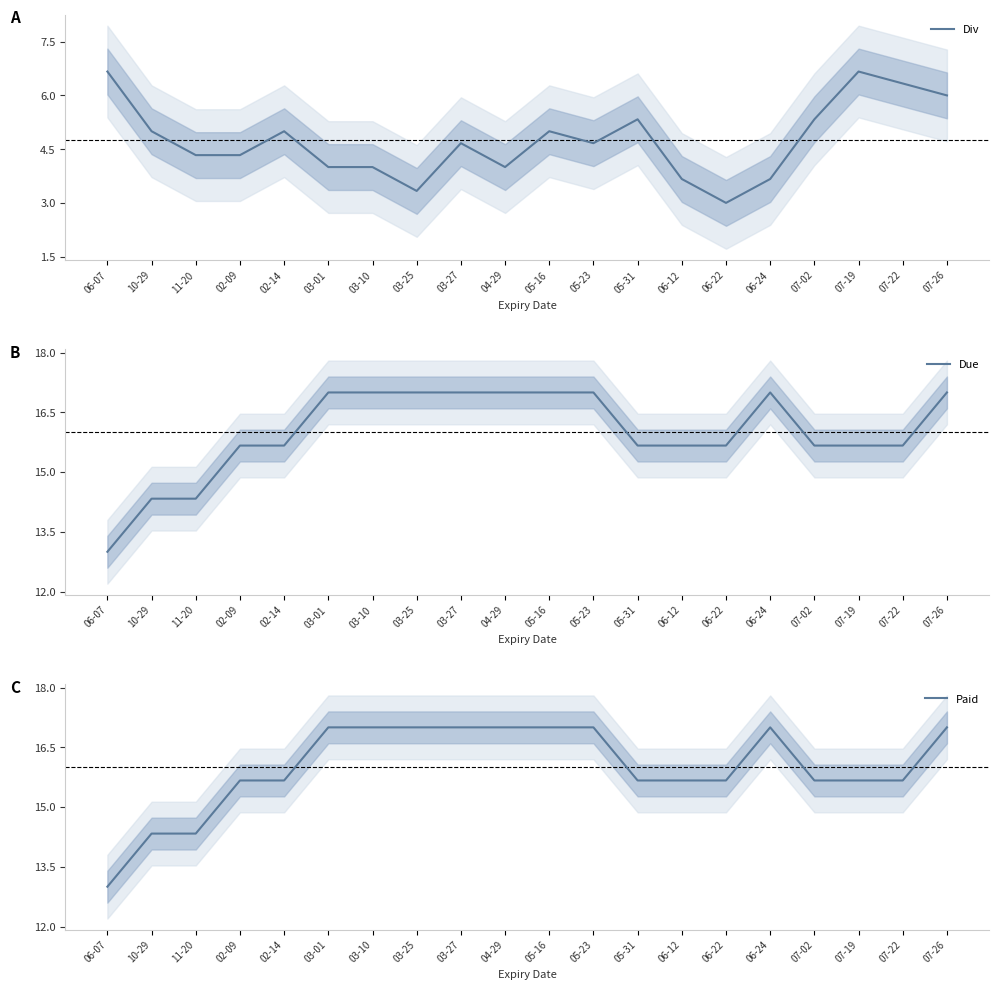

Between 10-29 and 03-27, which series saw the biggest shift?

Due